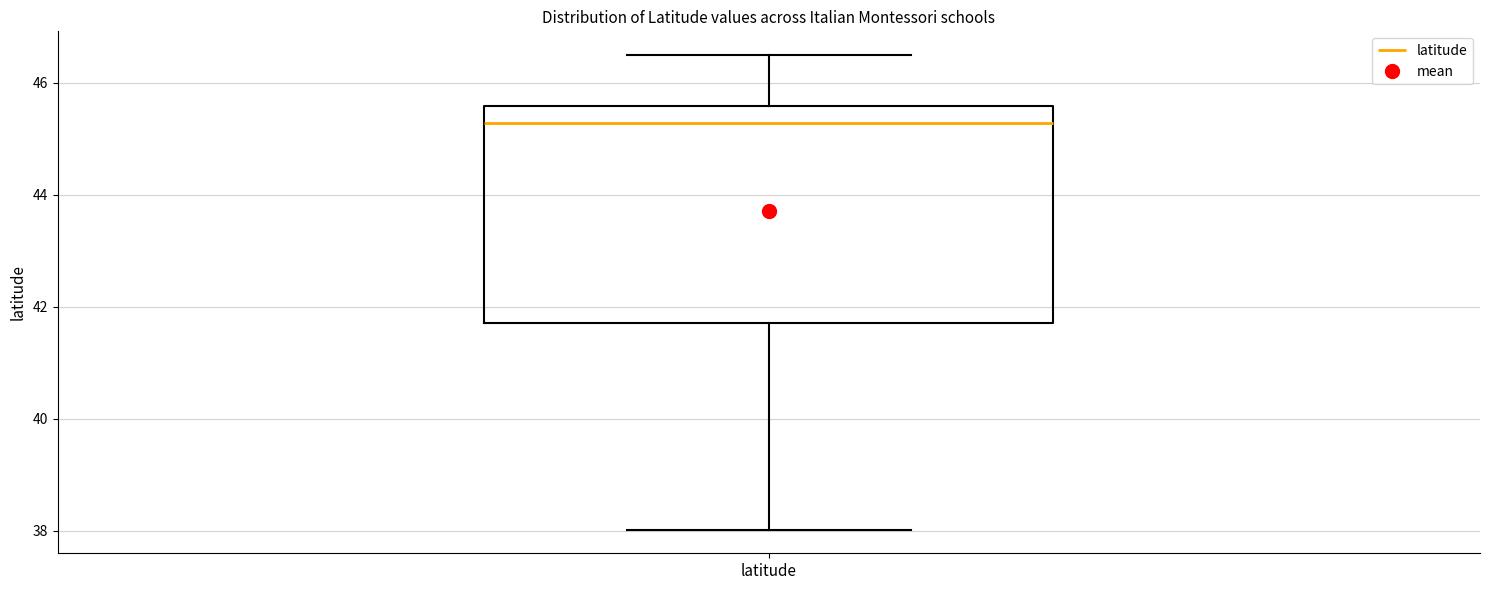

Transcribe this box plot: give where the median line is, the range the box spans, and where the two whiskers end, as read against the y-axis. The values are not printed on the chart, so give them approximately, as read against the axis.

median 45.2, box 41.8 to 45.6, whiskers 38.0 to 46.4